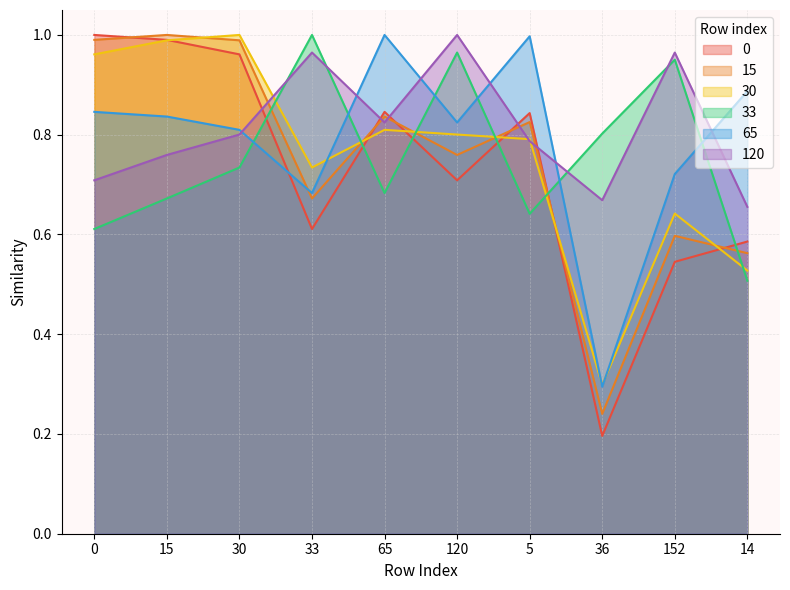

Which label corresponds to the smallest value in the chart?

36